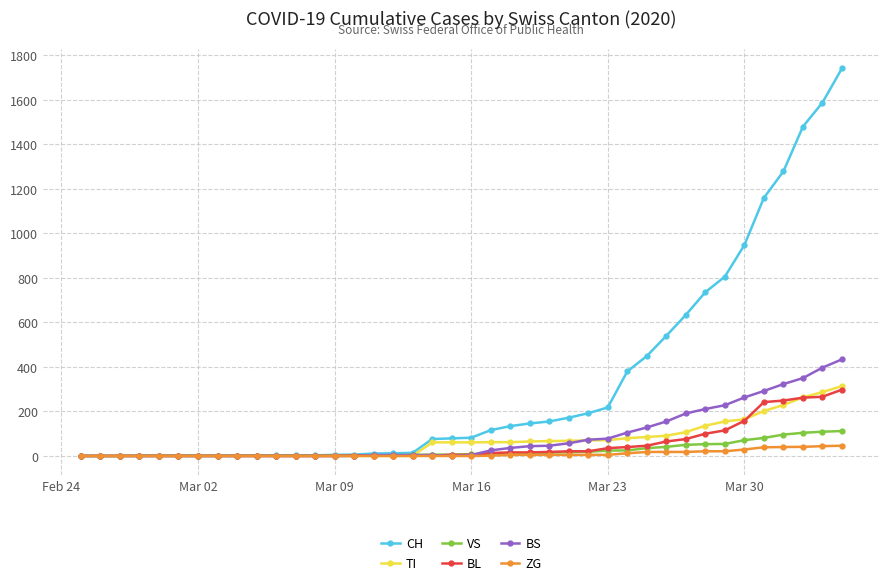

Which series has the largest range (max minus min)?

CH